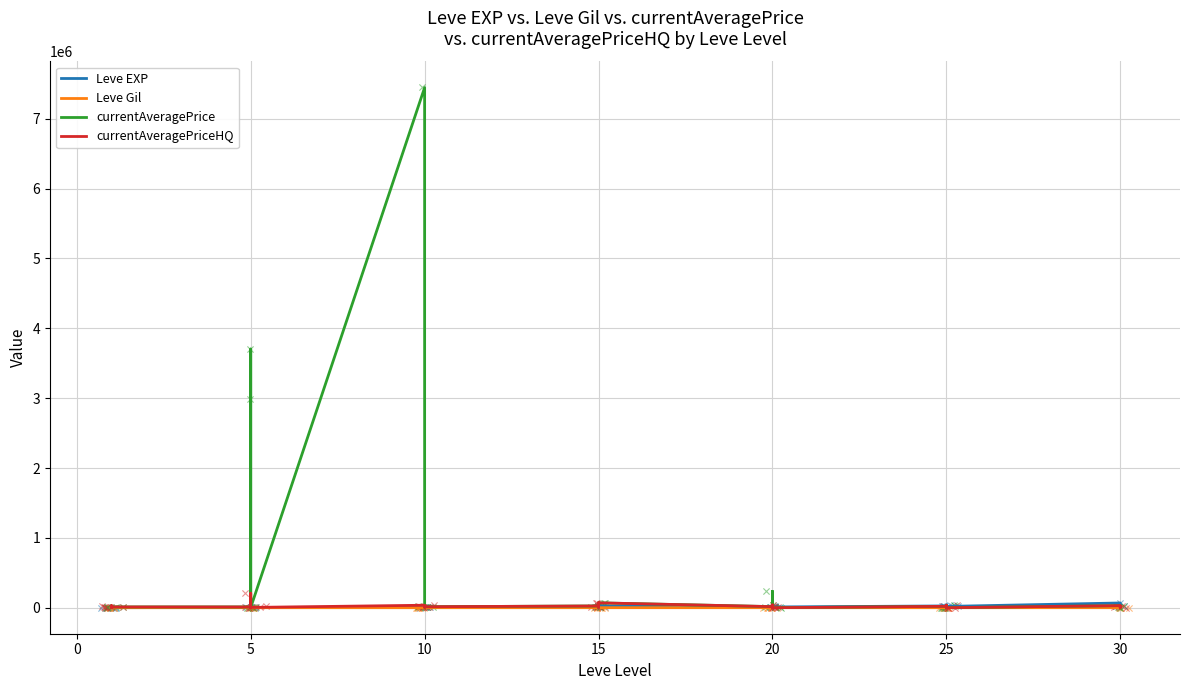

What is the total value across all series at 5?

45812.0